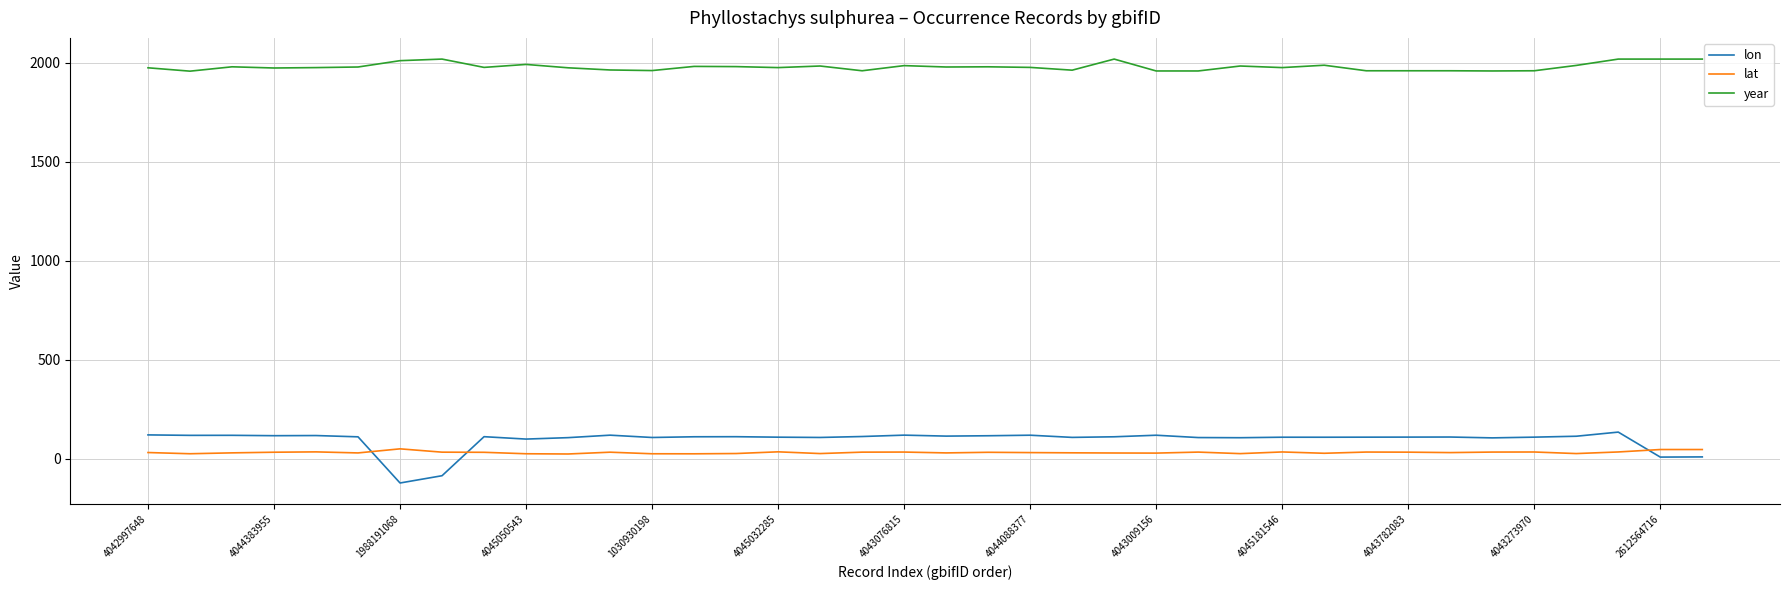

Count the number of data series in this chart.

3